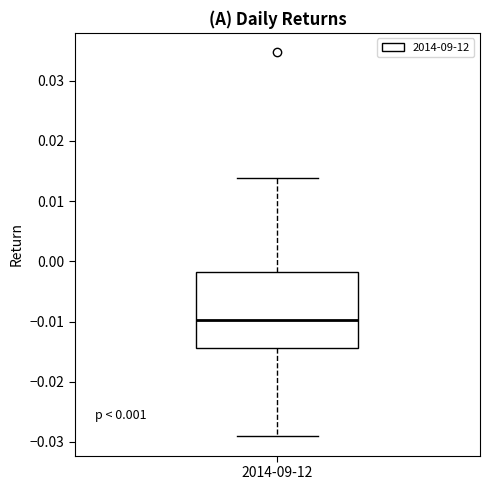

Where does the median line of the box for 2014-09-12 sit on the y-axis? The values are not printed on the chart, so give them approximately, as read against the axis.

-0.010